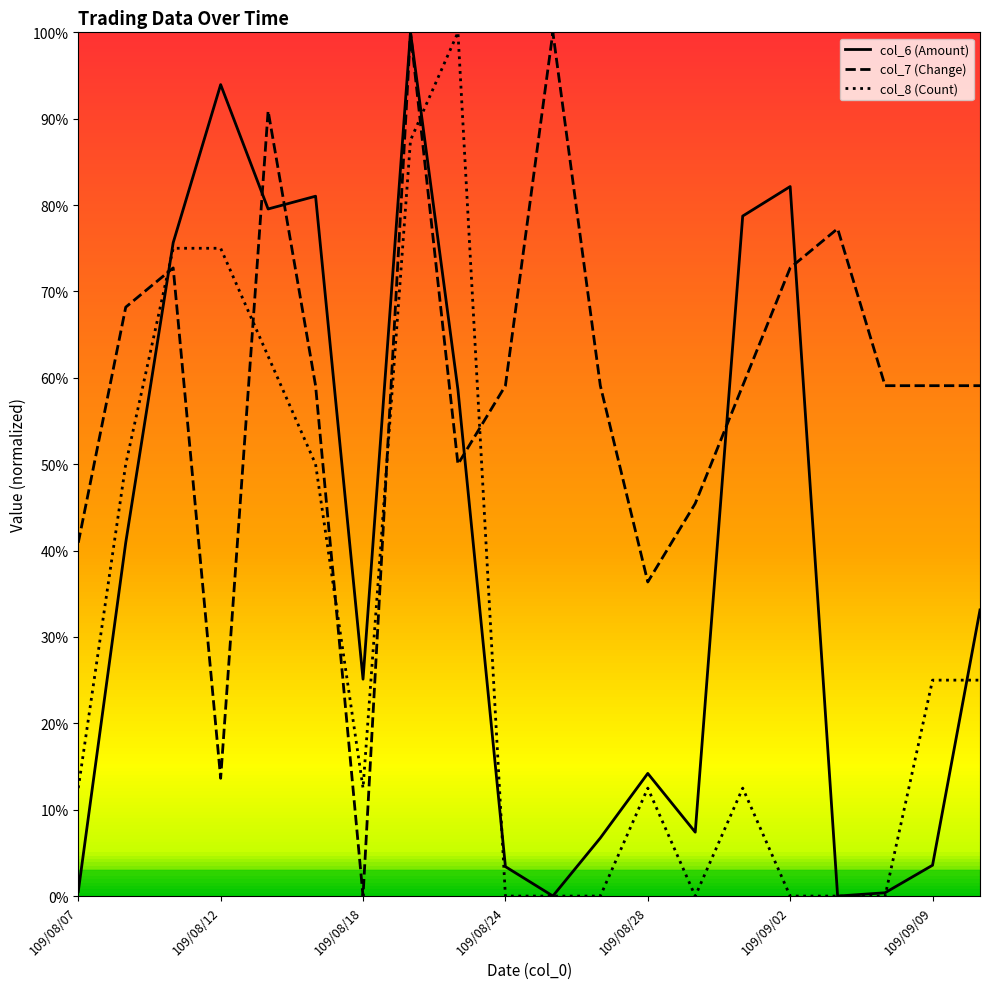

Which series ends up on top after the final intersection of col_8 (Count) and col_7 (Change)?

col_7 (Change)